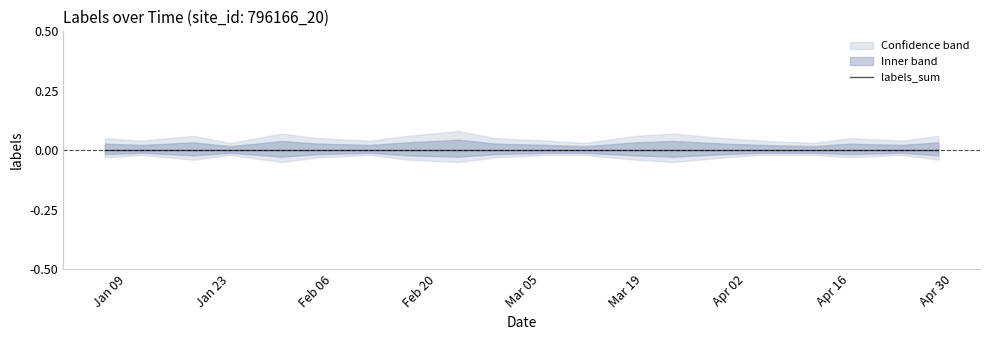

Rank the series by their maximum value, from highest to lowest.

labels_upper, labels_sum, labels_lower